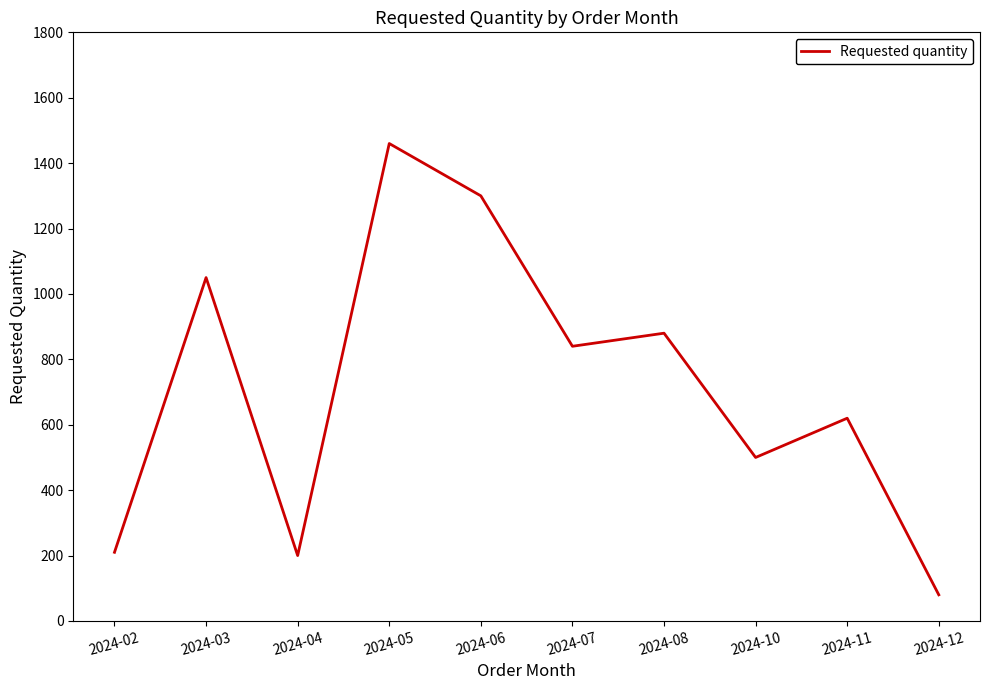

True or false: the data shows 850 at 2024-05.

False